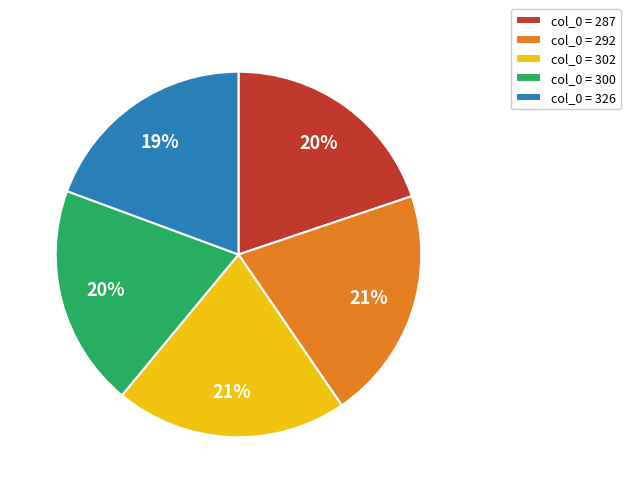

What is the ratio of the value at col_0 = 300 to the value at col_0 = 287?

1.0